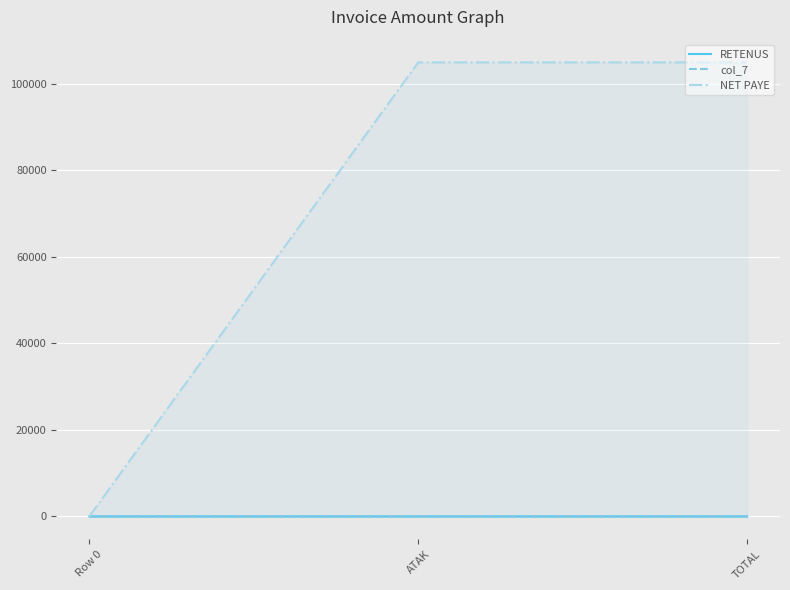

What value does the NET PAYE series have at ATAK?

105000.0